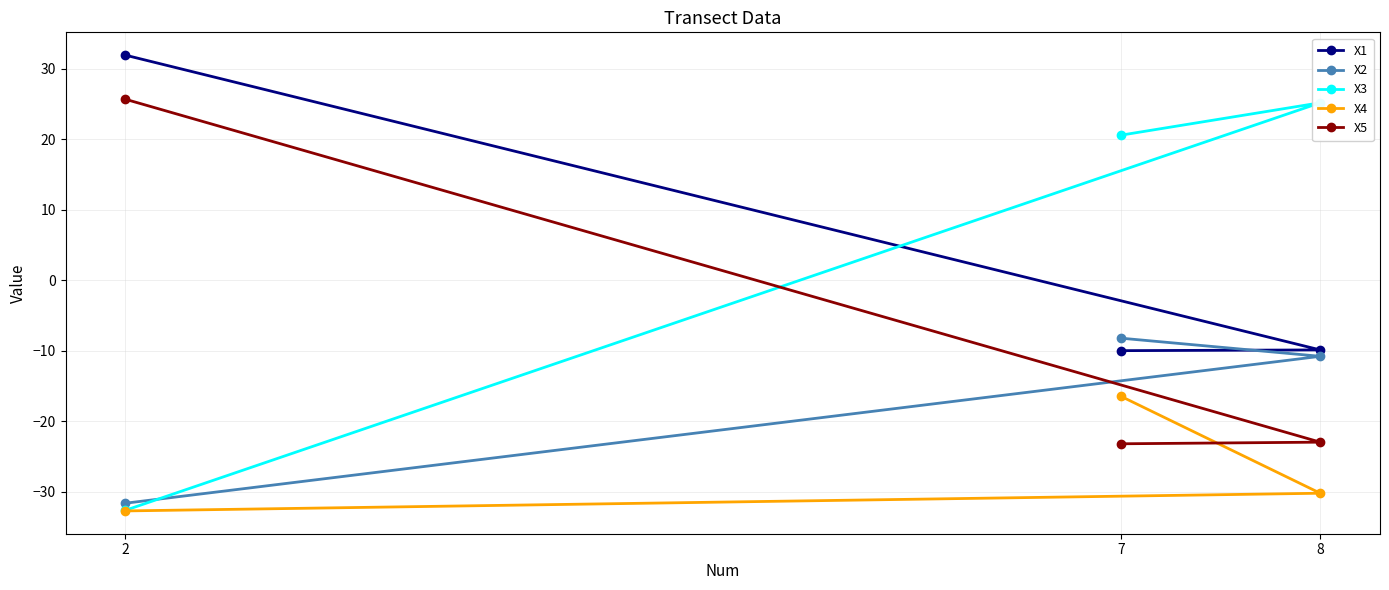

At which label is X1 closest to 10?

8